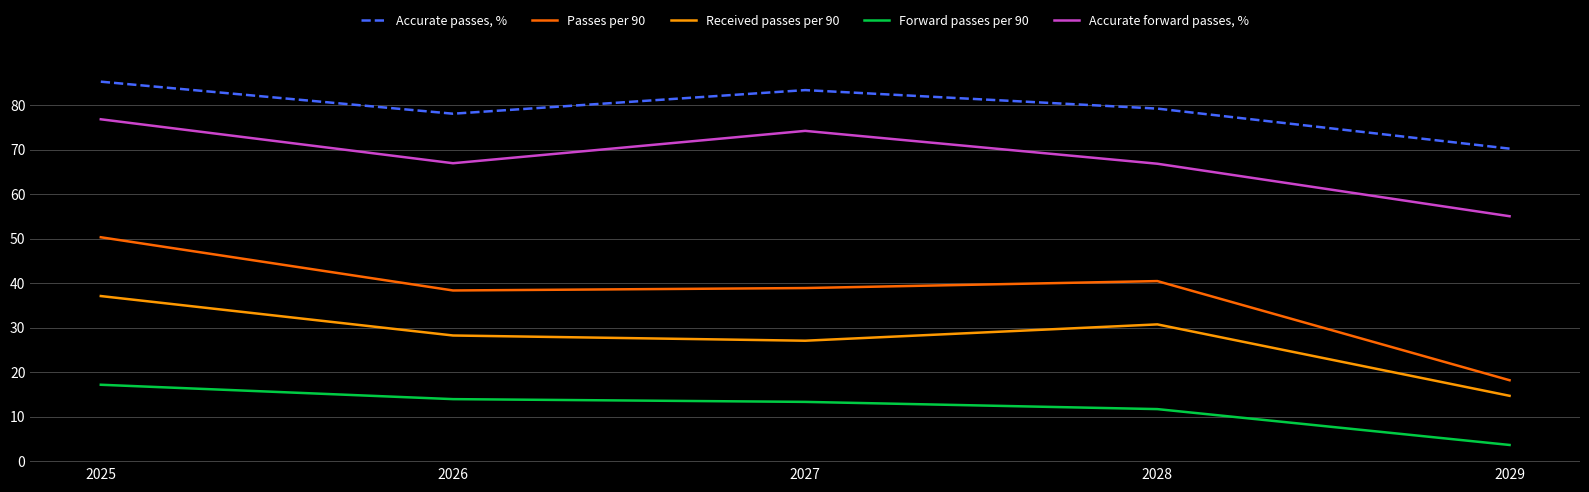

Is this an area chart (filled region under the line)?

No